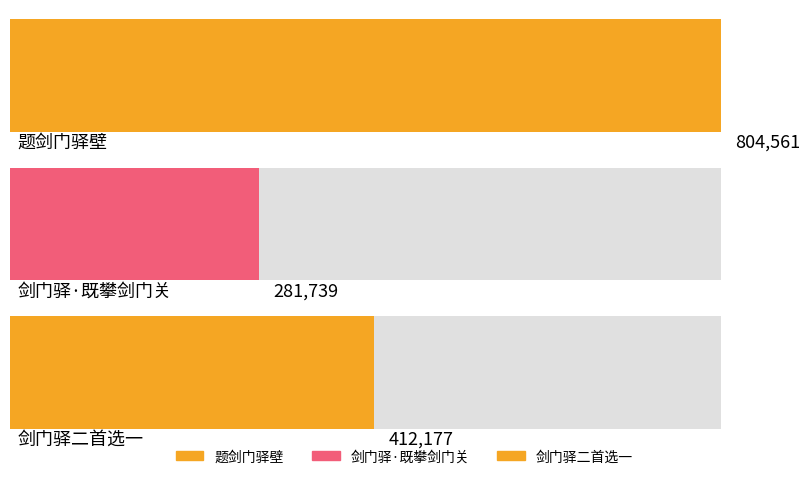

Between 剑门驿·既攀剑门关 and 剑门驿二首选一, which is larger?

剑门驿二首选一